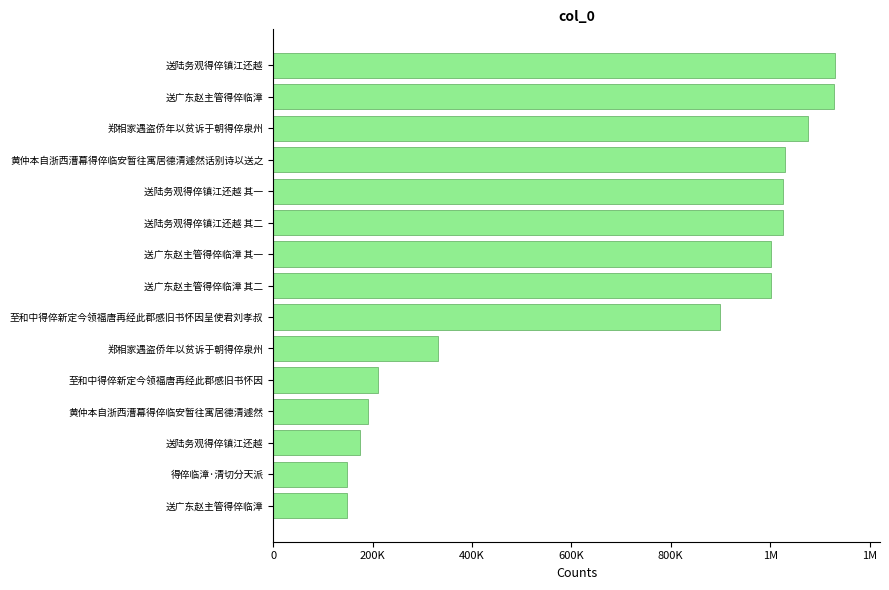

Does the chart contain any negative values?

No